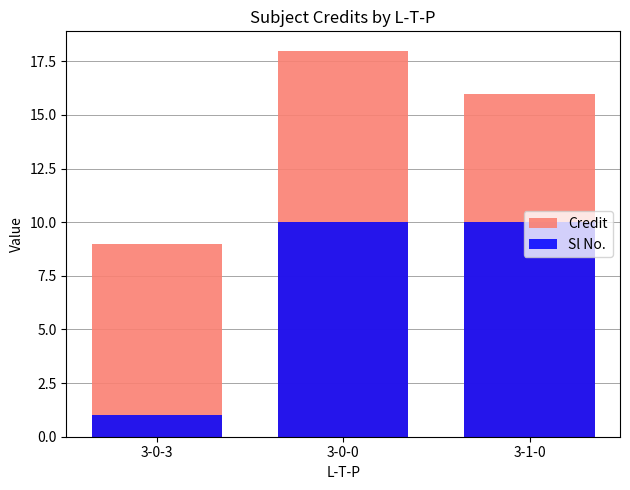

At how many categories does at least one series exceed 7?

3